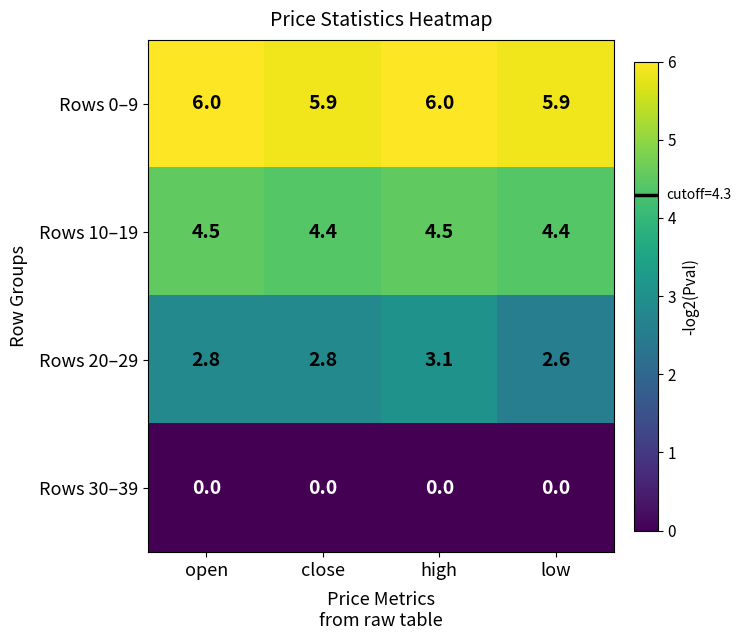

True or false: Rows 10–19 has a value of 7.0 at open.

False